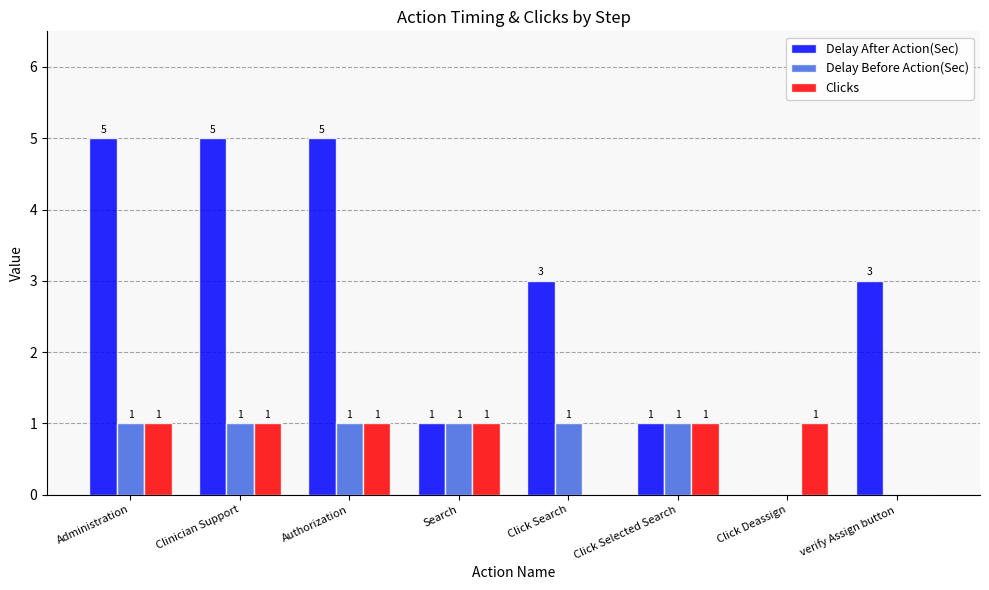

How many Delay Before Action(Sec) values are between 1 and 2?

6